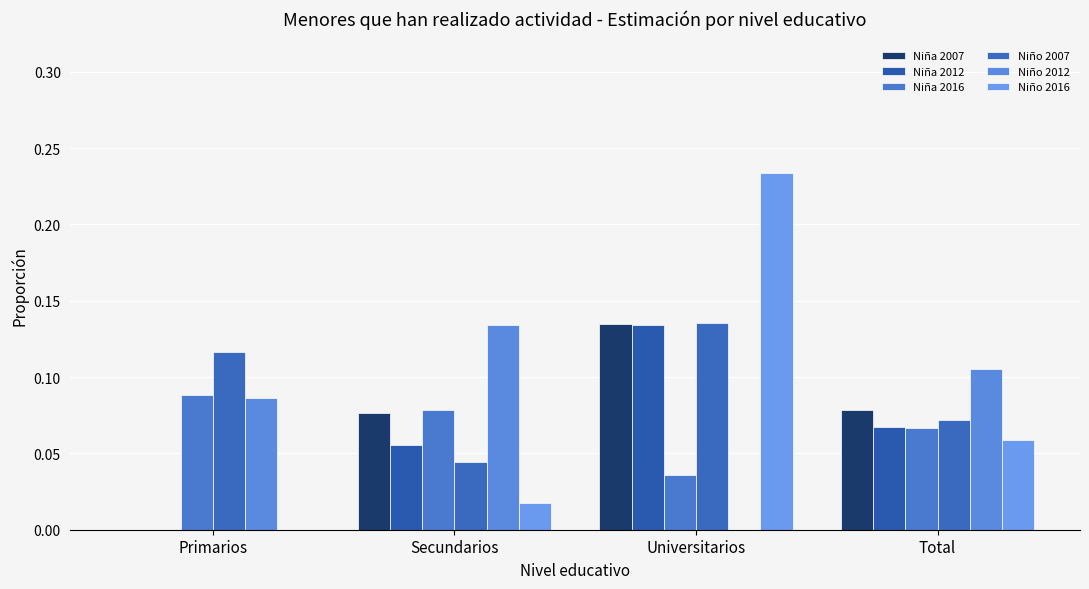

Is it true that Niña 2007 equals 0.1 at Secundarios?

True